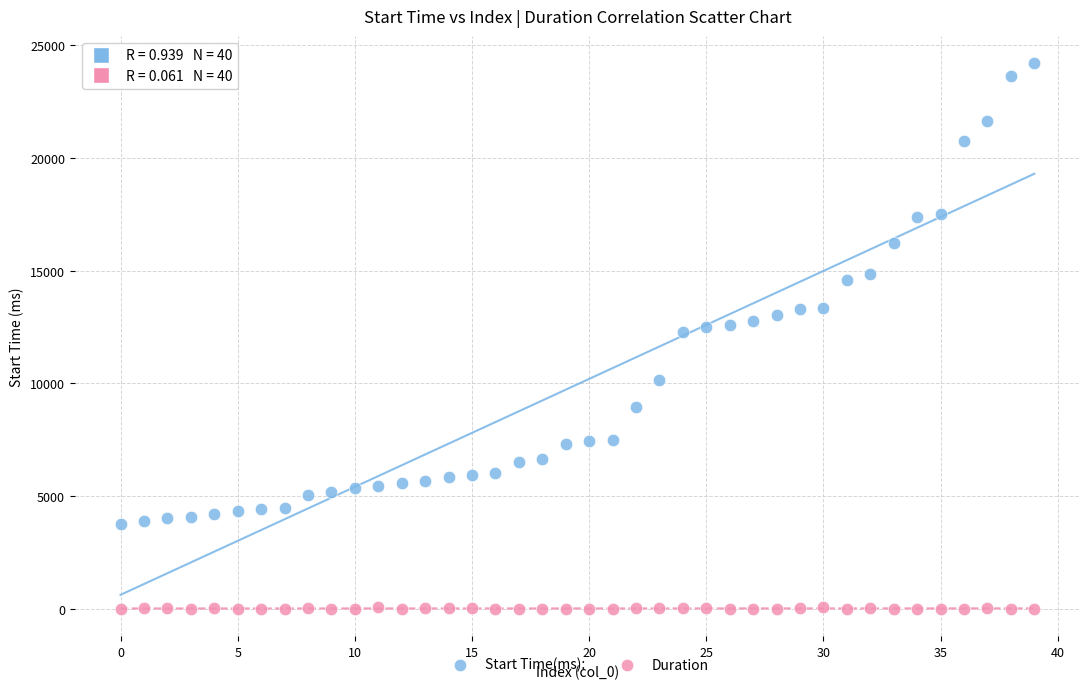

What are all the series names shown in the legend?

Start Time(ms):, Duration